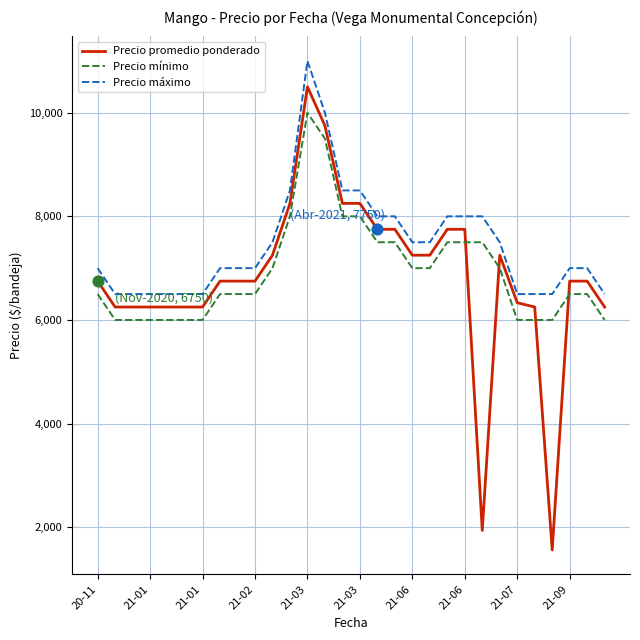

Which series has the largest total across all categories?

Precio máximo